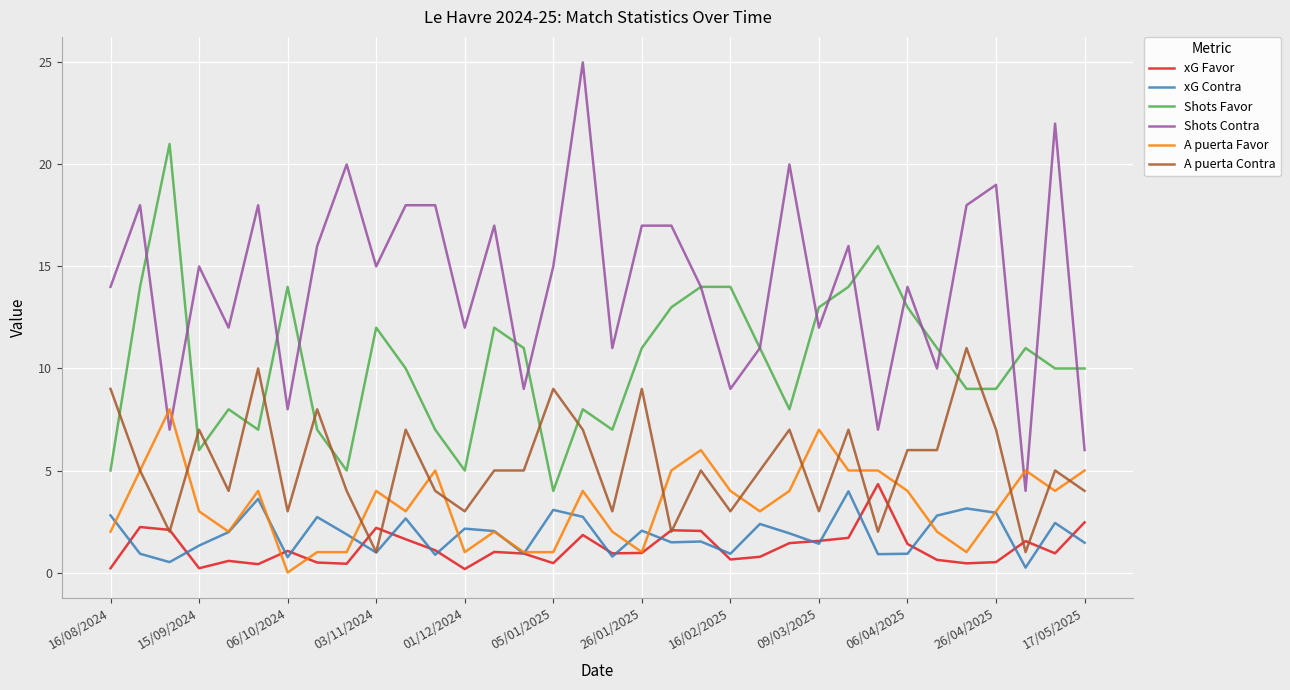

After their last crossing, which series has the higher values: Shots Favor or A puerta Contra?

Shots Favor